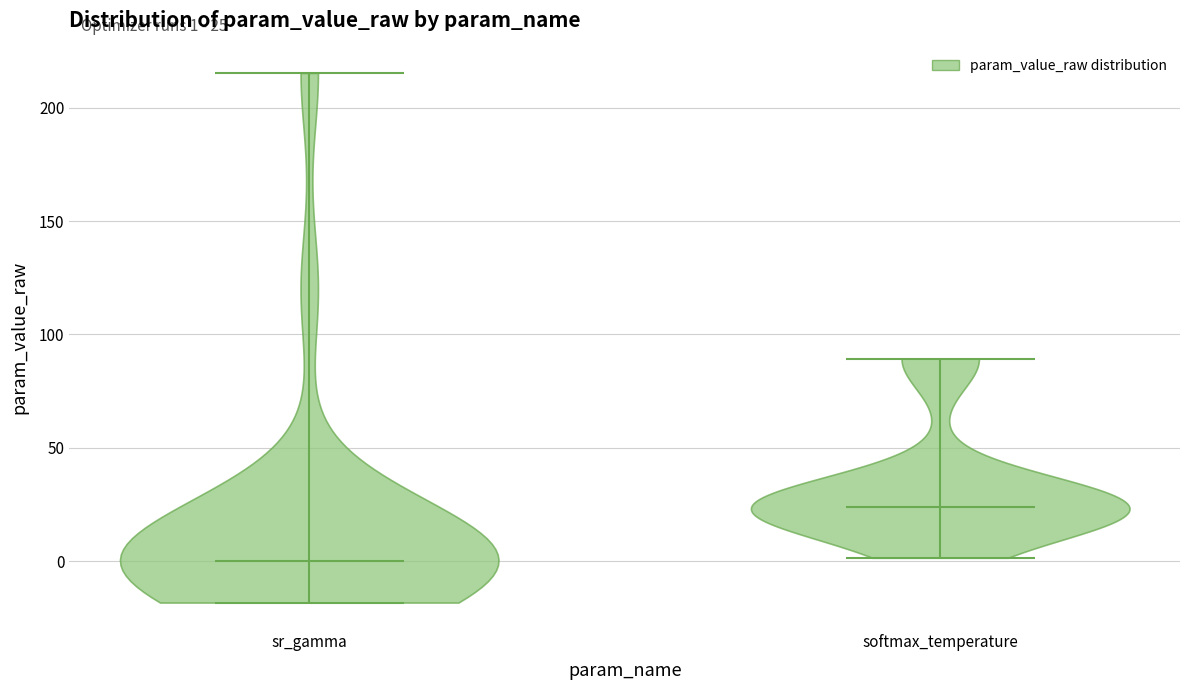

Which violin has the highest median line?

softmax_temperature